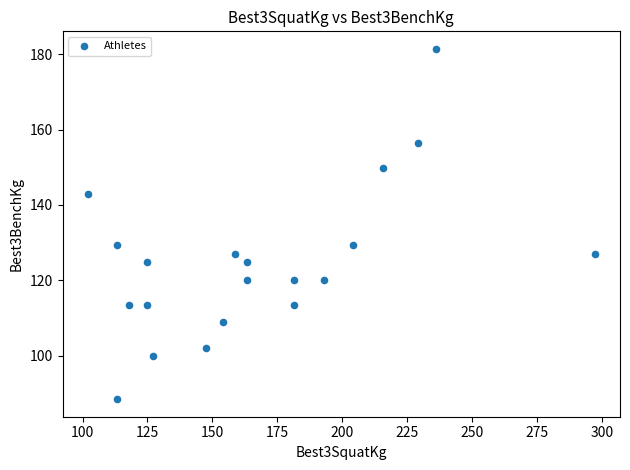

What is the range of X values (max minus min)?

195.0